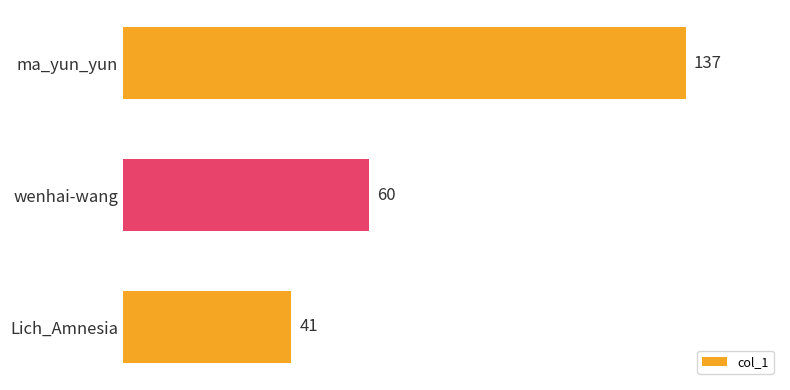

The chart shows a value of 38 at wenhai-wang. True or false?

False